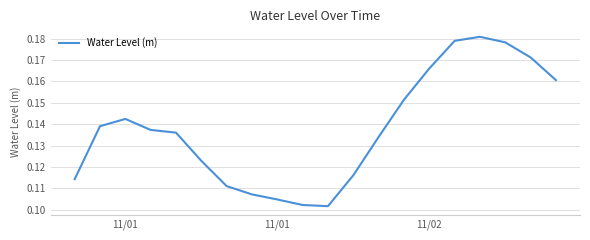

What is the difference between the maximum and minimum values?

0.1